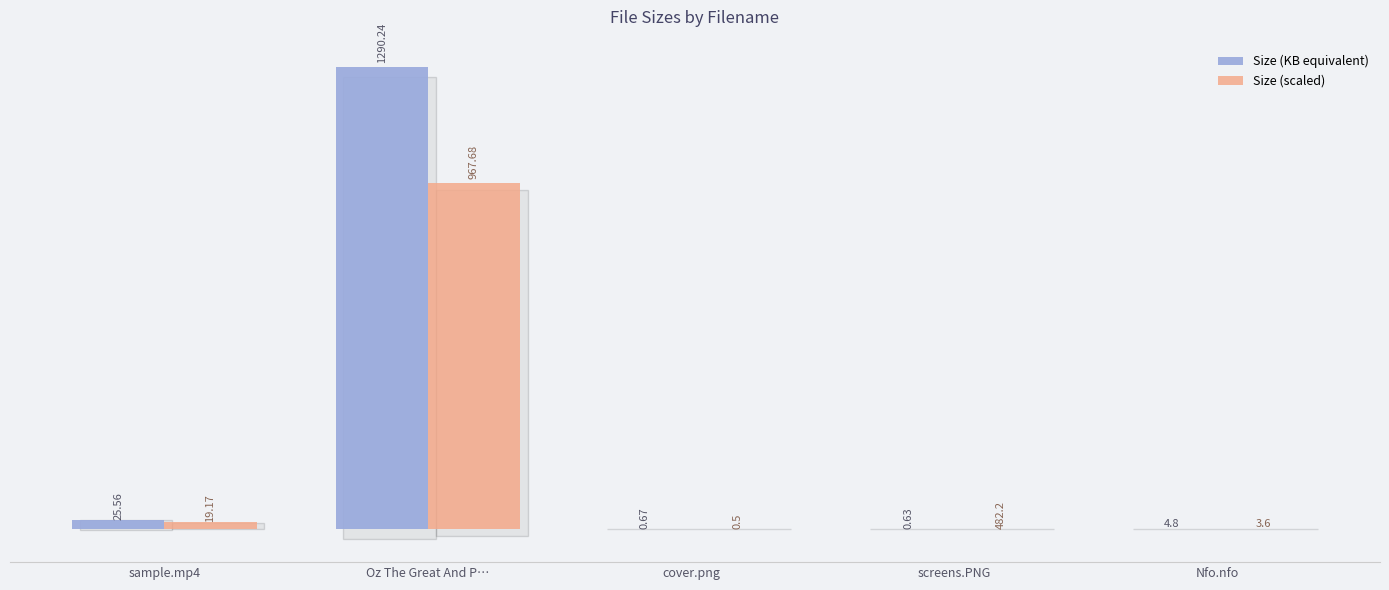

The value of Size (scaled) at screens.PNG is 668.7. True or false?

False